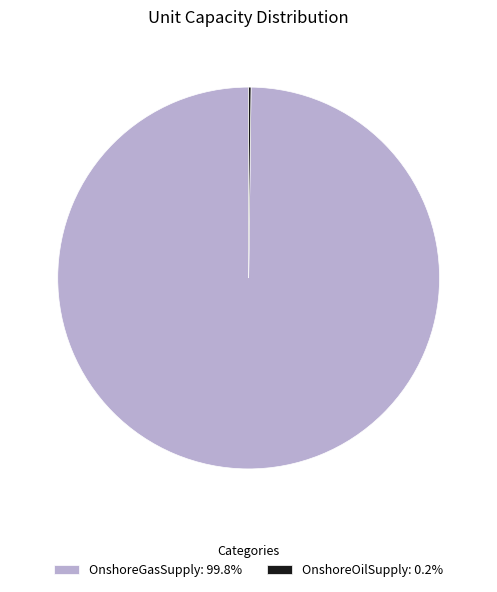

Does OnshoreGasSupply represent more than half of the total?

Yes